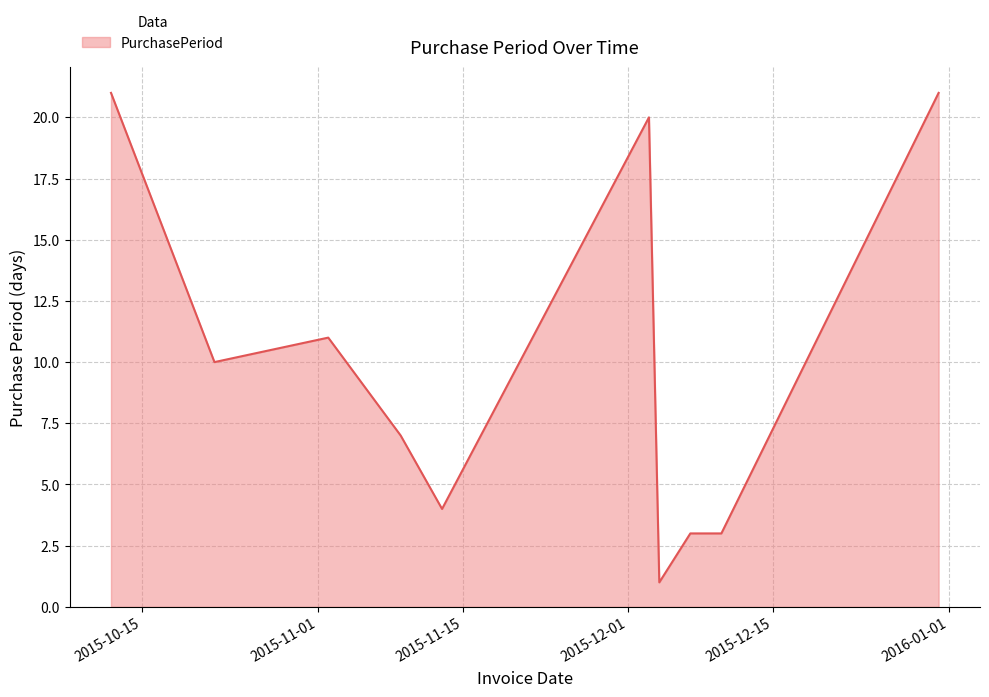

What is the difference between the maximum and minimum values?

20